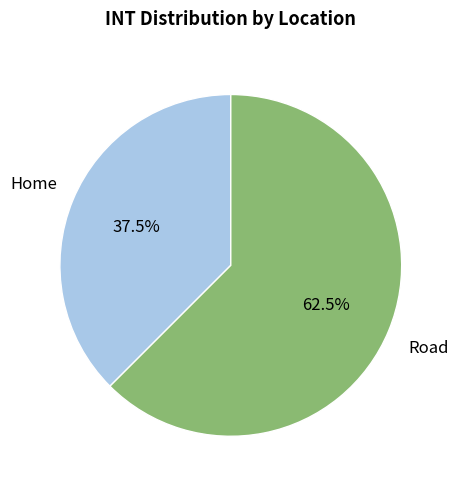

Rank the categories by value from lowest to highest.

Home, Road